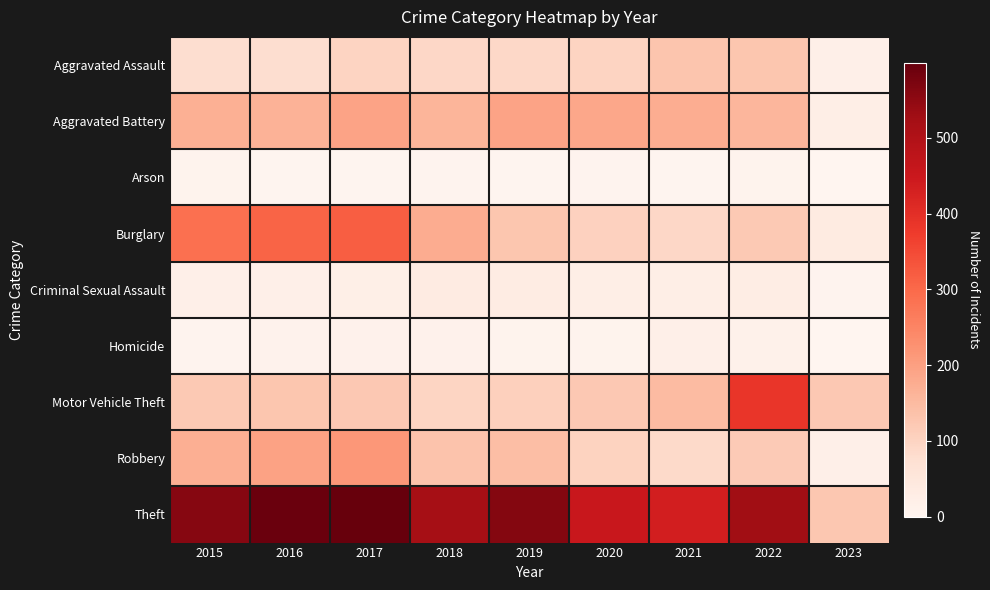

Rank the series by their maximum value, from lowest to highest.

Arson, Homicide, Criminal Sexual Assault, Aggravated Assault, Aggravated Battery, Robbery, Burglary, Motor Vehicle Theft, Theft